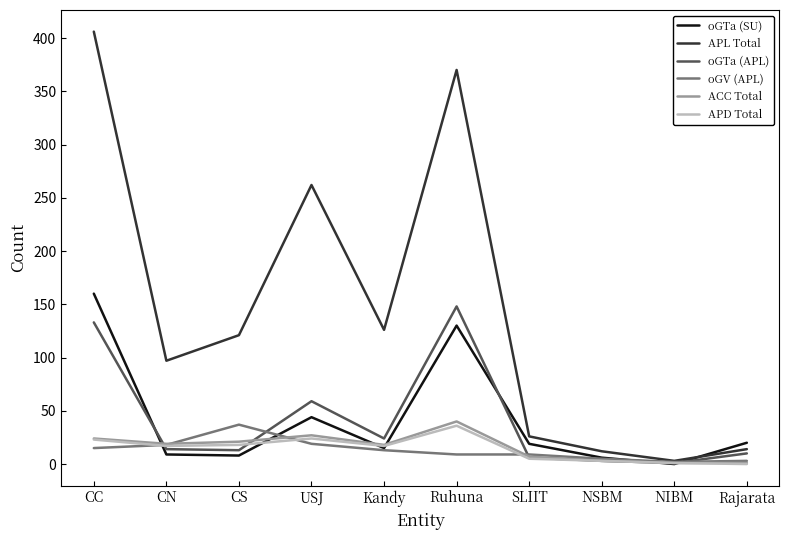

What is the highest value of the oGTa (SU) series?

160